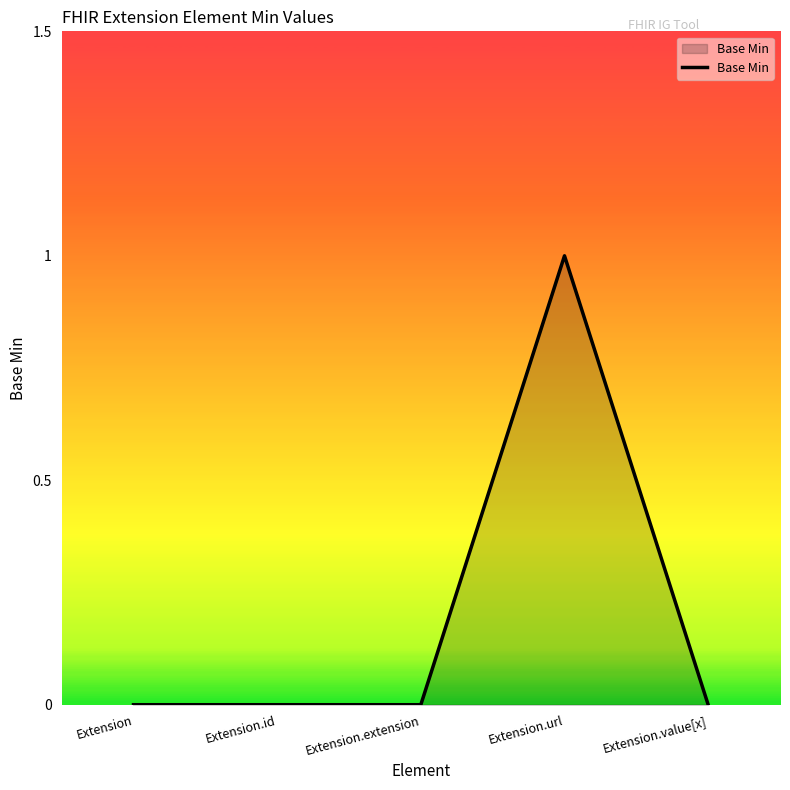

What is the greatest value displayed?

1